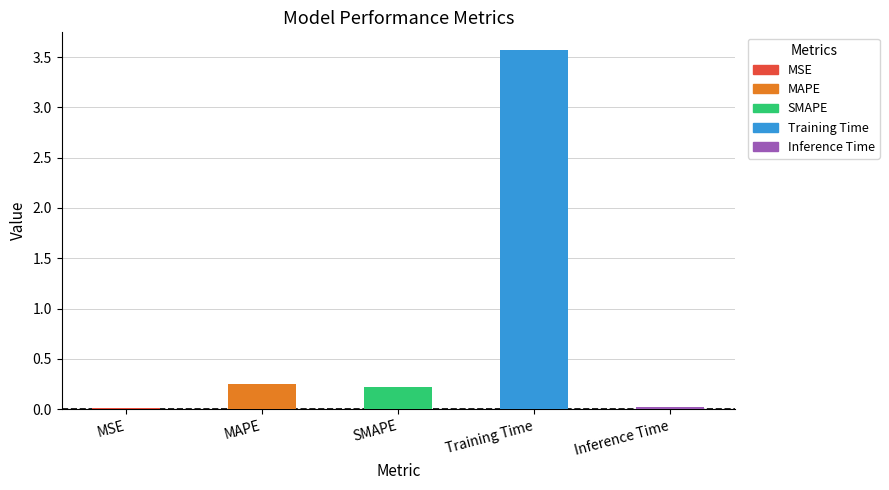

What is the change in value from MAPE to Training Time?

+3.3